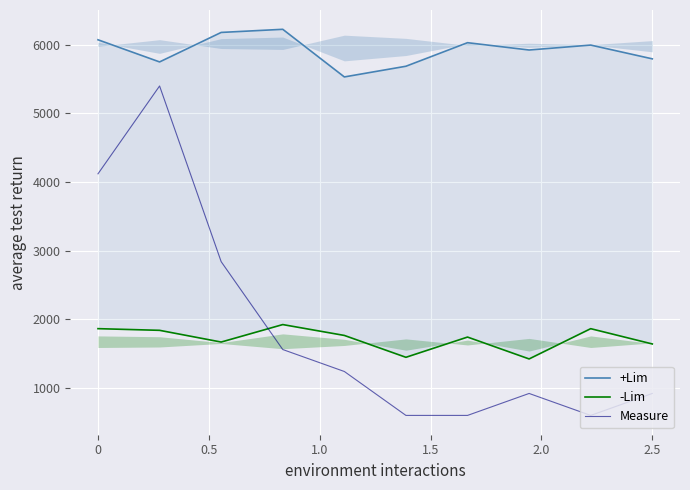

What is the difference between the maximum and minimum values in the +Lim series?

694.0